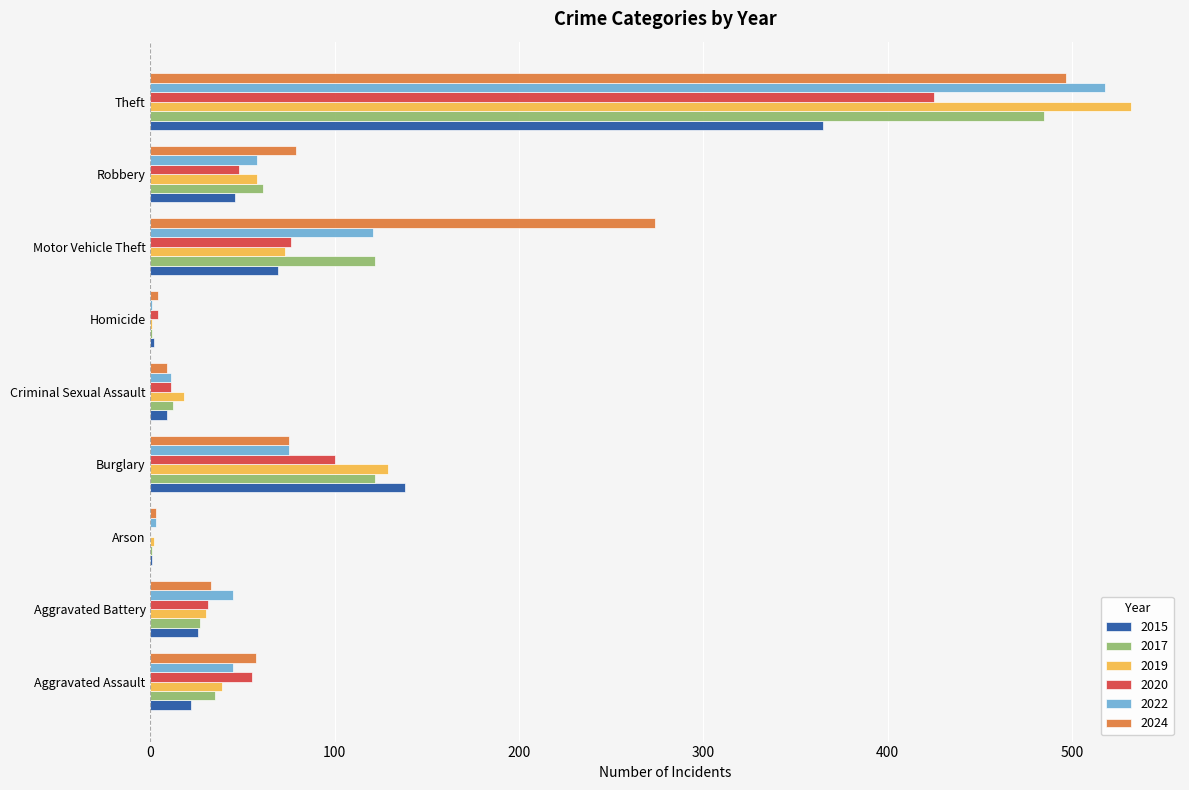

What are all the series names shown in the legend?

2015, 2017, 2019, 2020, 2022, 2024